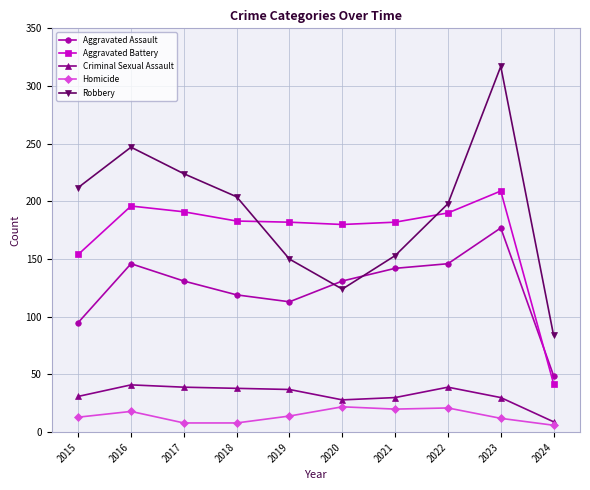

True or false: Aggravated Assault and Criminal Sexual Assault intersect in this chart.

False